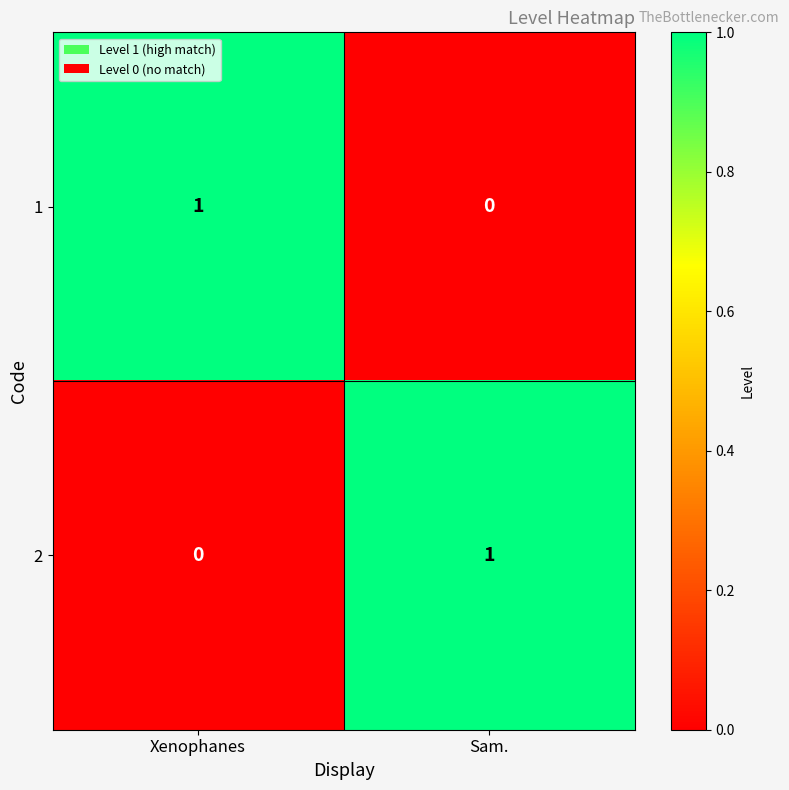

Is the value of 2 at Xenophanes greater than the value of 1 at Xenophanes?

No